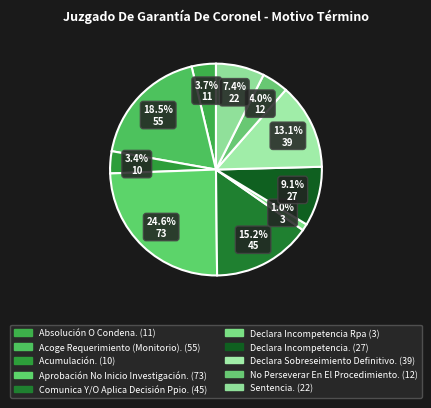

To the nearest percent, what is the difference between the largest and smallest slice percentages?

24%